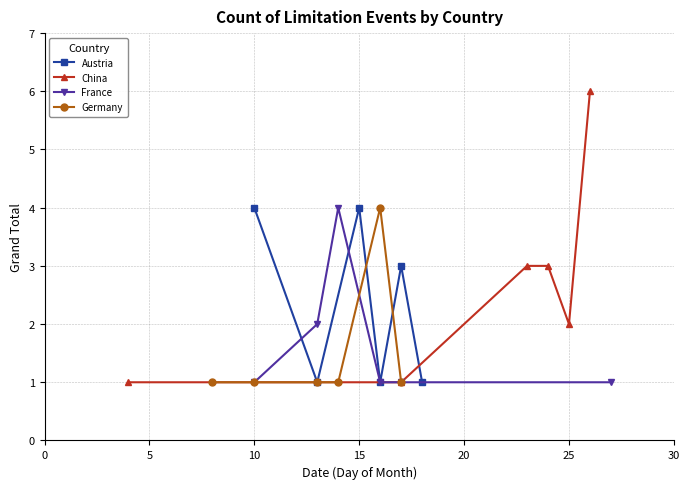

In Austria, how many points are lower than both neighbors (excluding endpoints)?

2